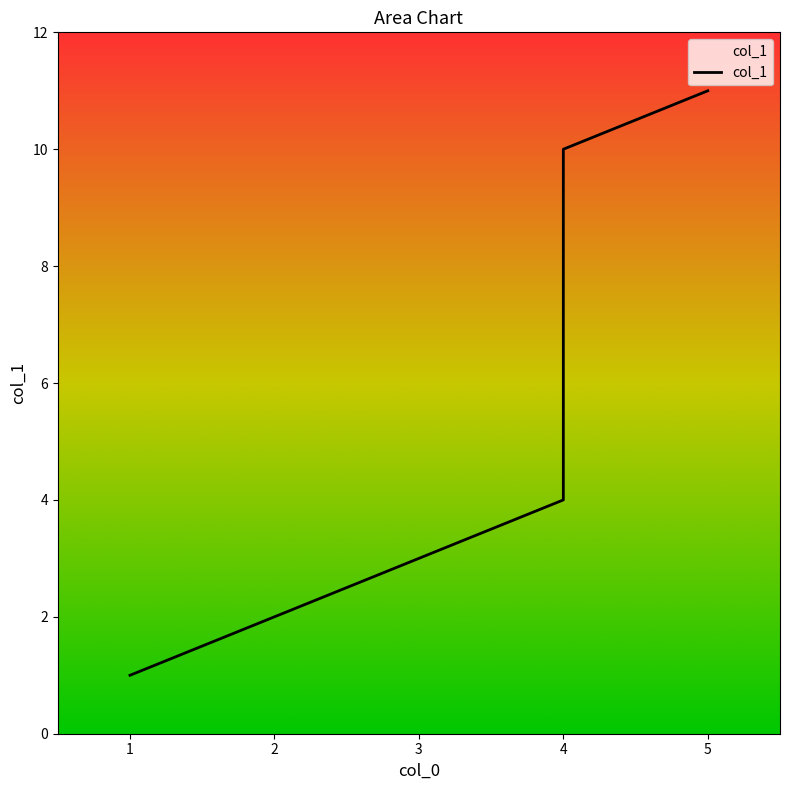

Count the number of data series in this chart.

1